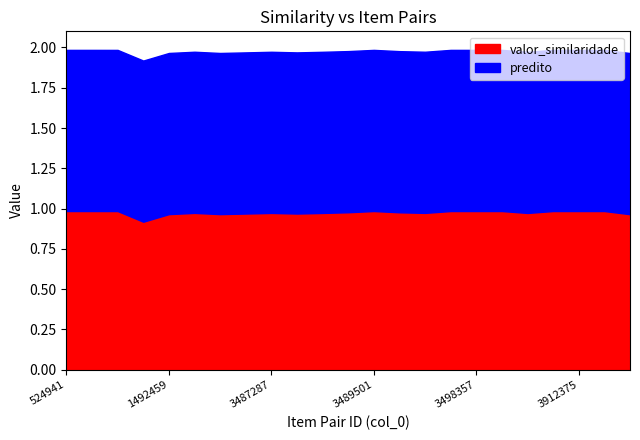

True or false: real has a value of 1.0 at 524941.

True